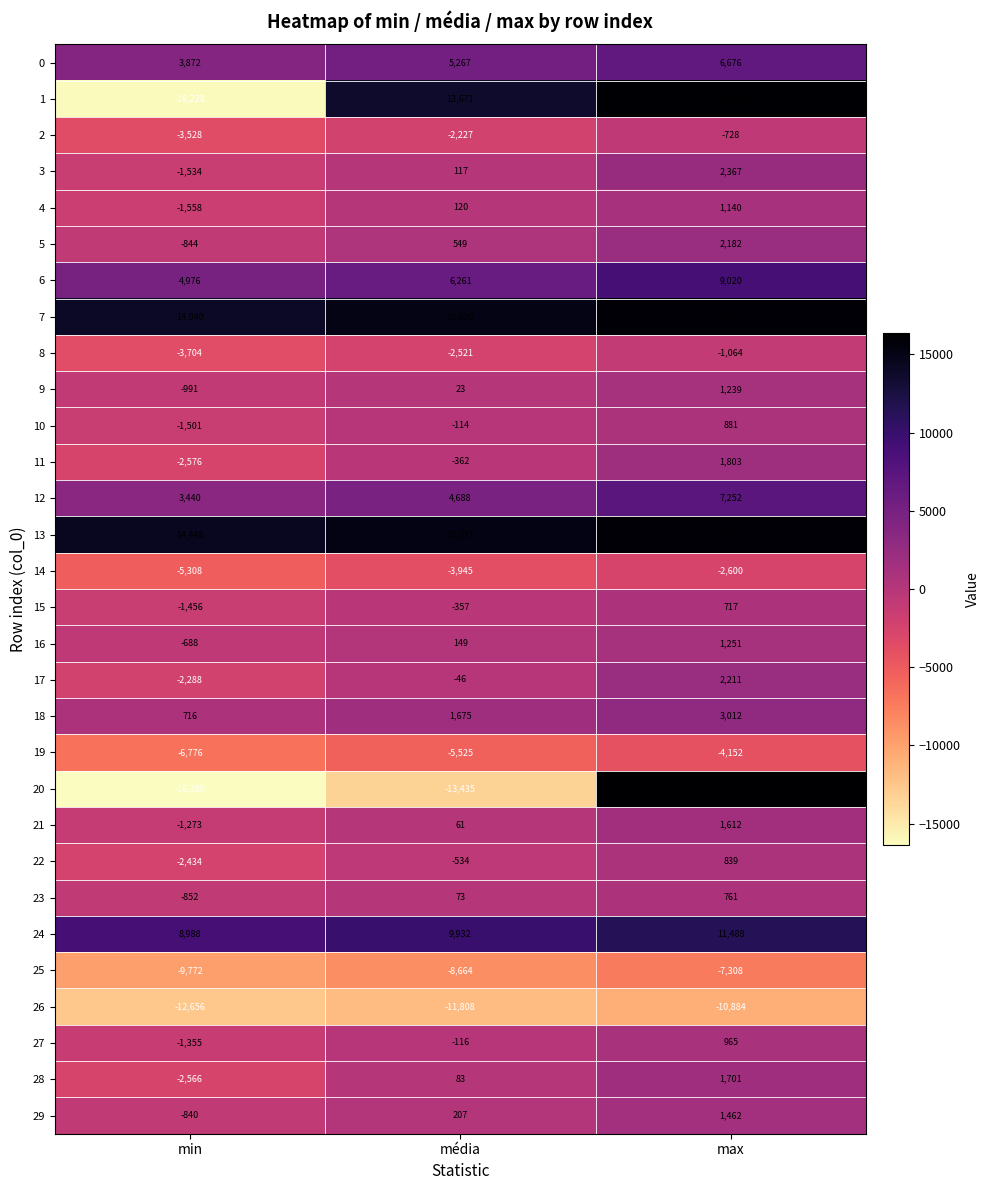

At how many categories does at least one series exceed 8699?

3